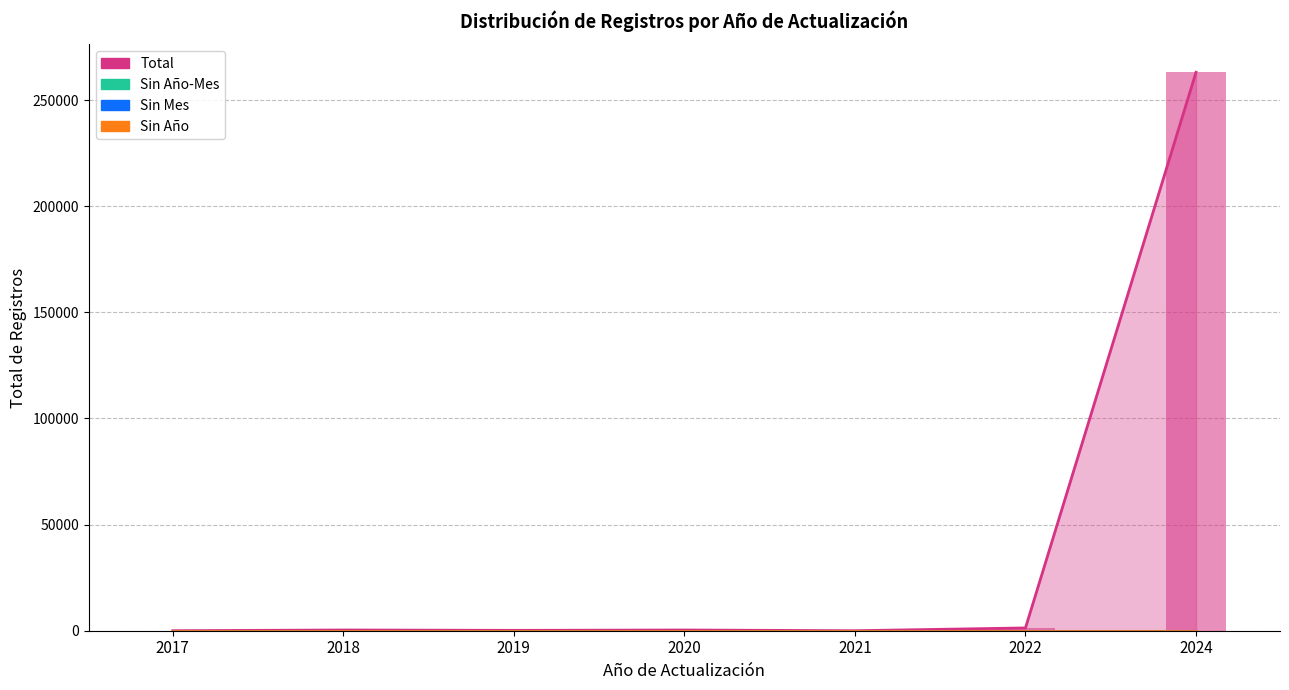

At which category does the chart reach its peak across all series?

2024